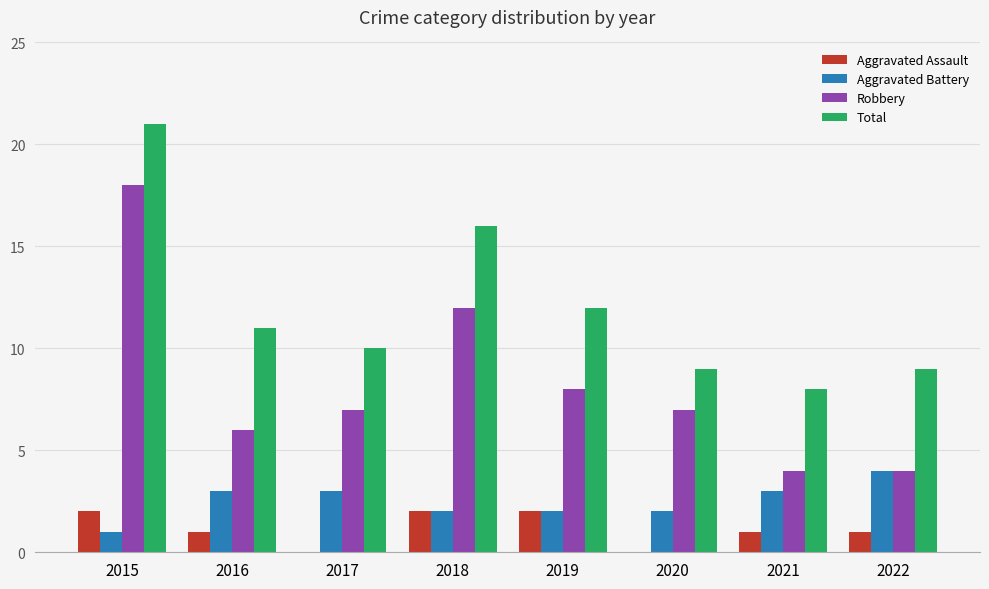

At which category is the sum across all series the highest?

2015